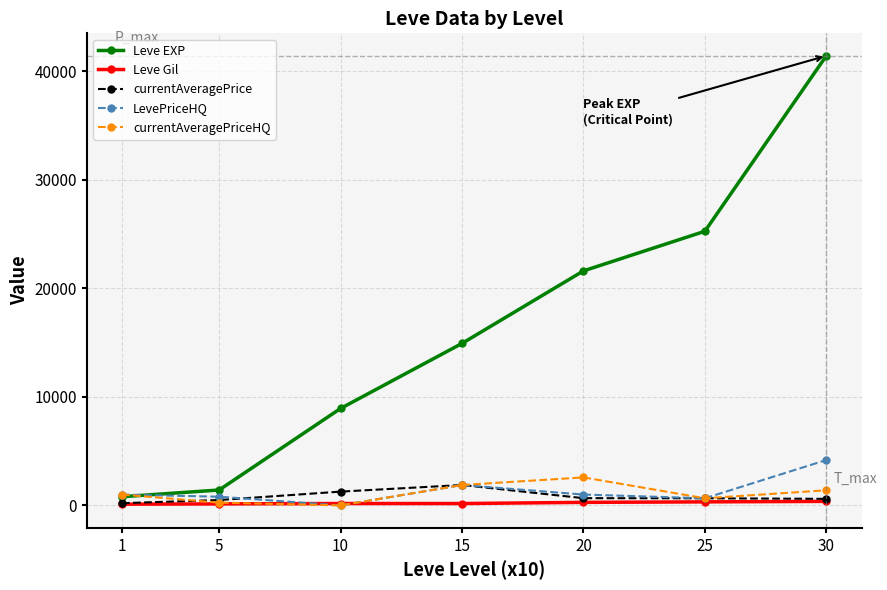

What value does the Leve Gil series have at 20?

281.0